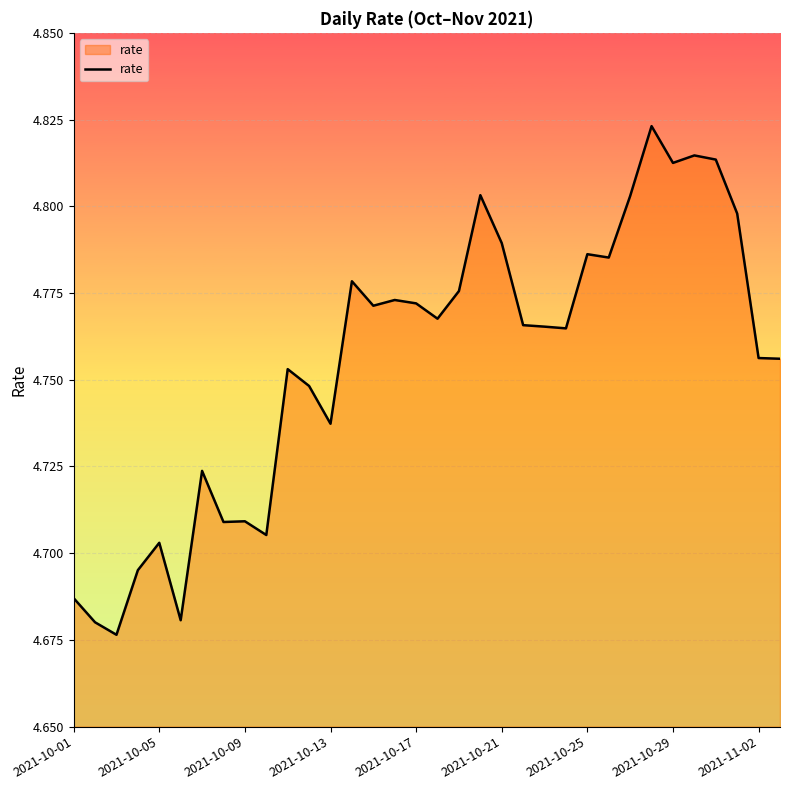

The value at 2021-10-09 is 1.8. True or false?

False